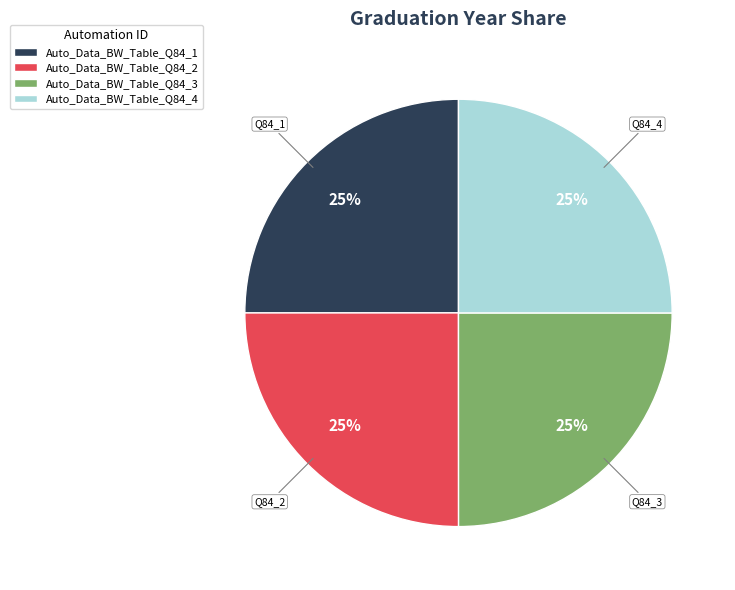

What is the ratio of the value at Auto_Data_BW_Table_Q84_3 to the value at Auto_Data_BW_Table_Q84_4?

1.0